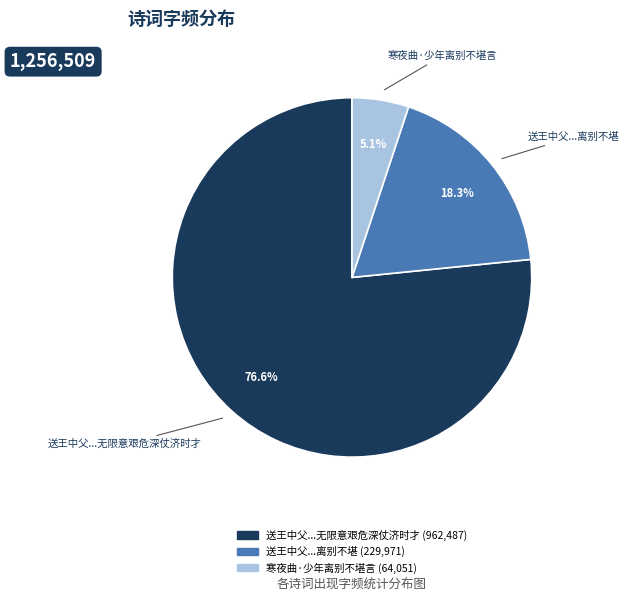

Is there any slice that represents more than half of the pie?

Yes